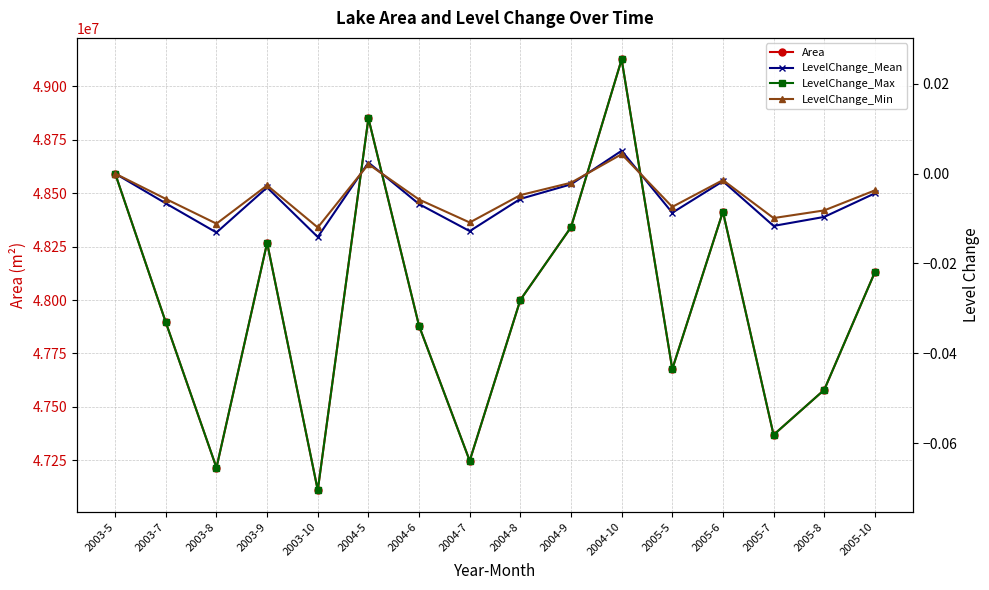

How many categories are shown in the chart?

16